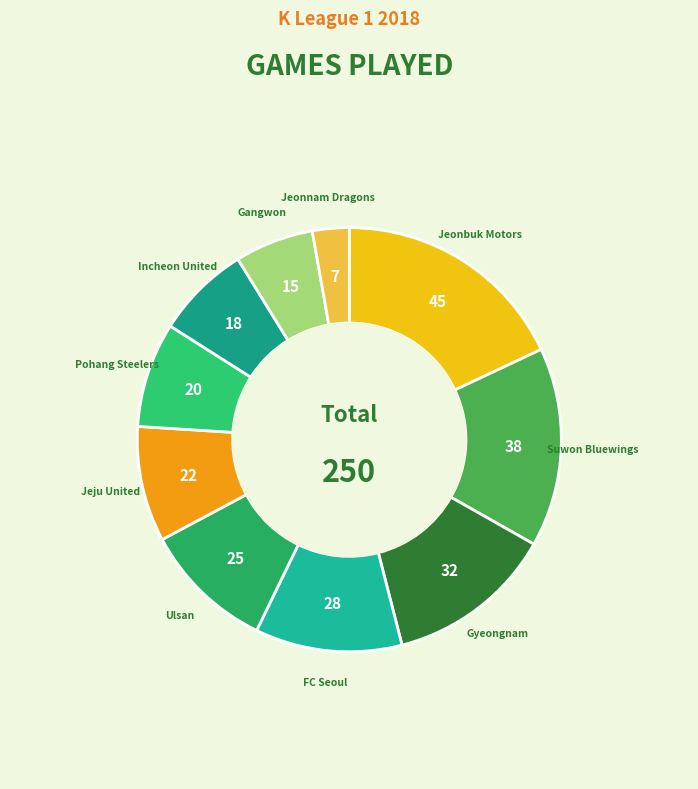

Is the sum of Gyeongnam and Incheon United greater than half?

No